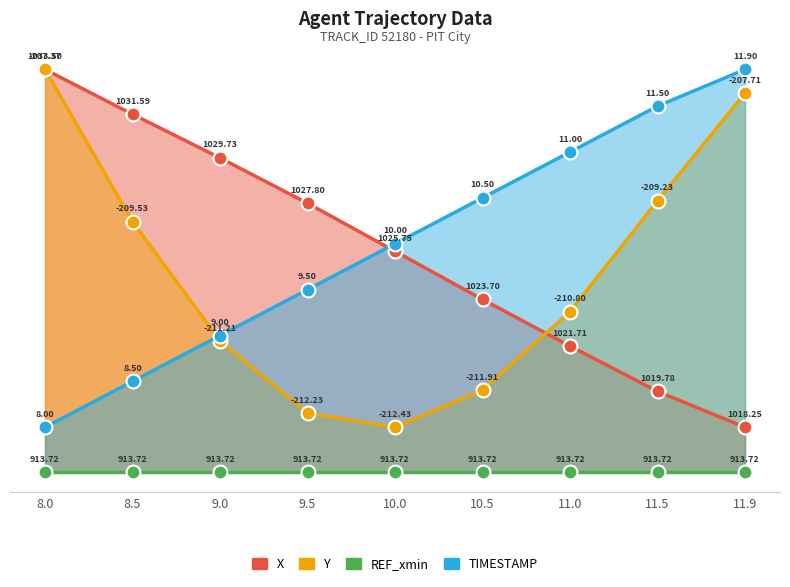

Does the chart have visible grid lines?

Yes